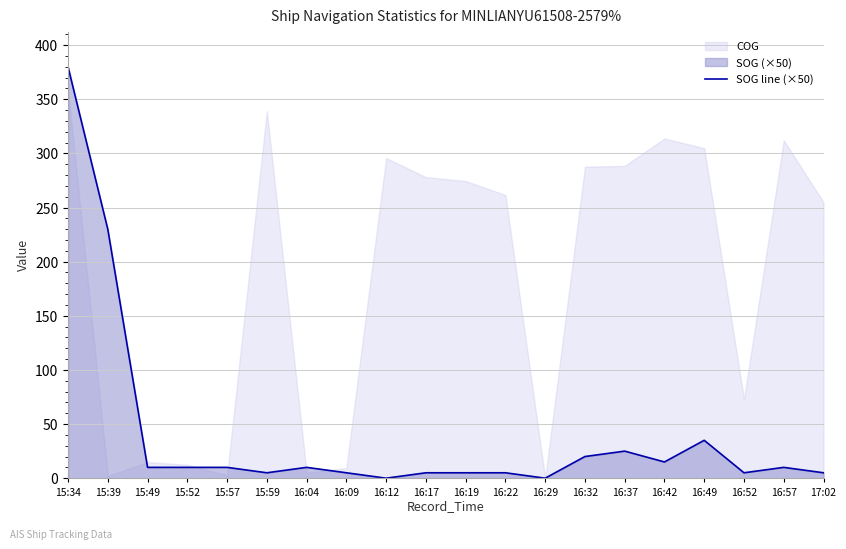

Is it true that the value at 16:42 is 15.0?

True